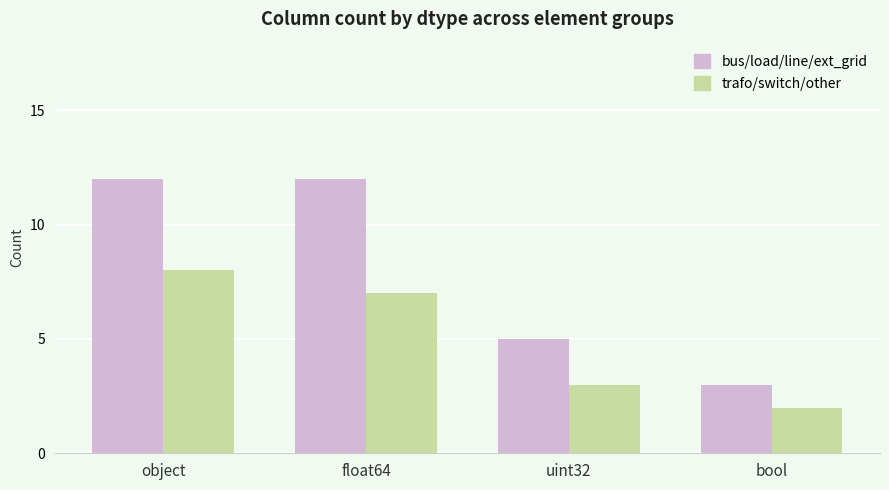

Which series has the widest spread of values?

bus/load/line/ext_grid